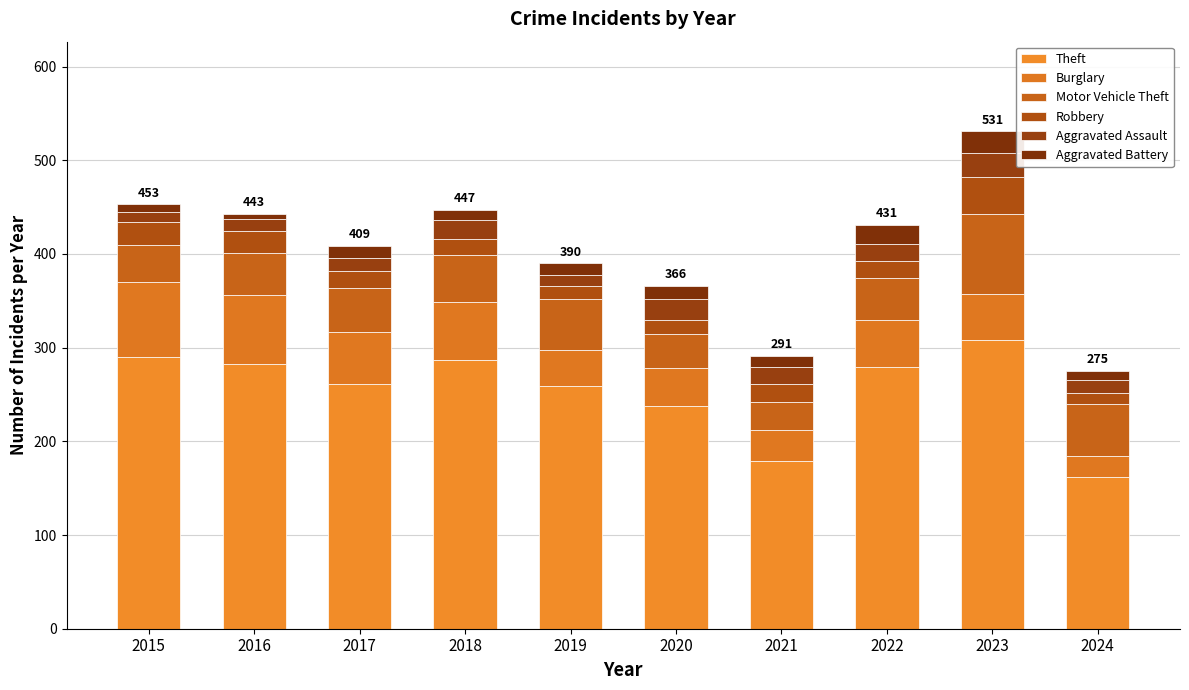

How many categories are shown in the chart?

10